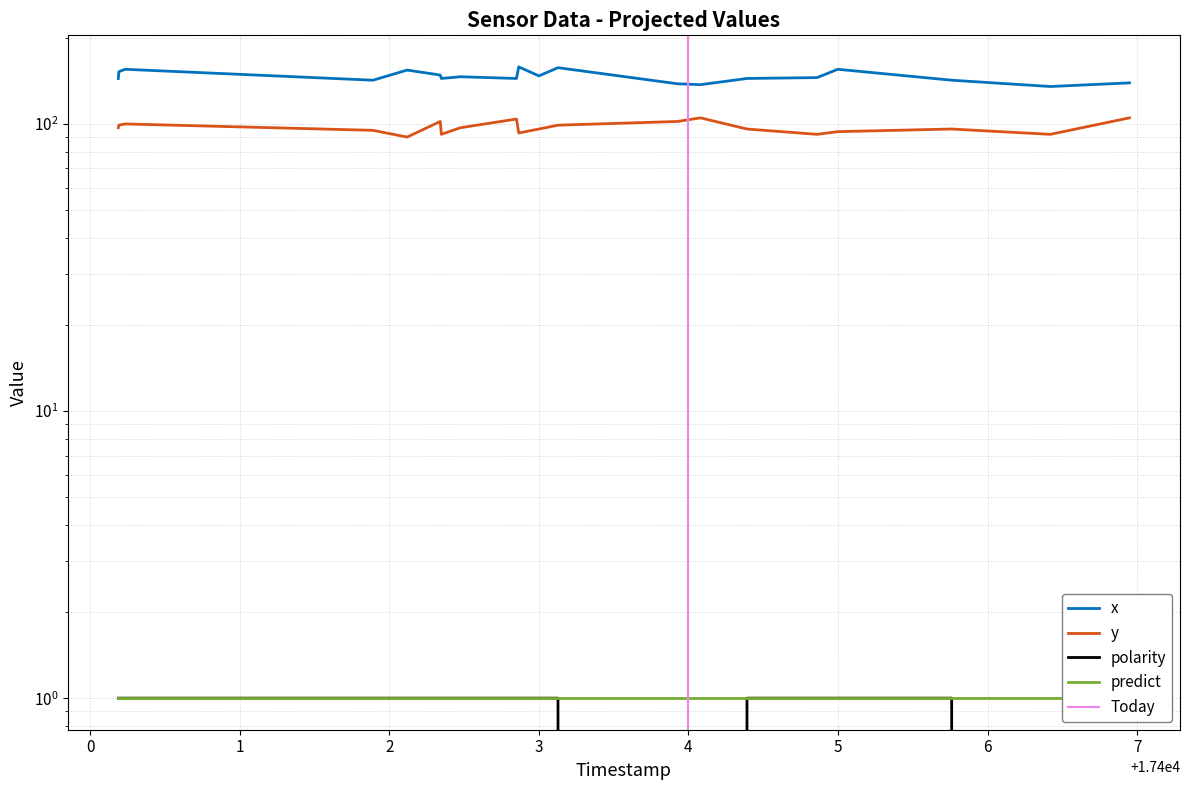

True or false: polarity and y intersect in this chart.

False